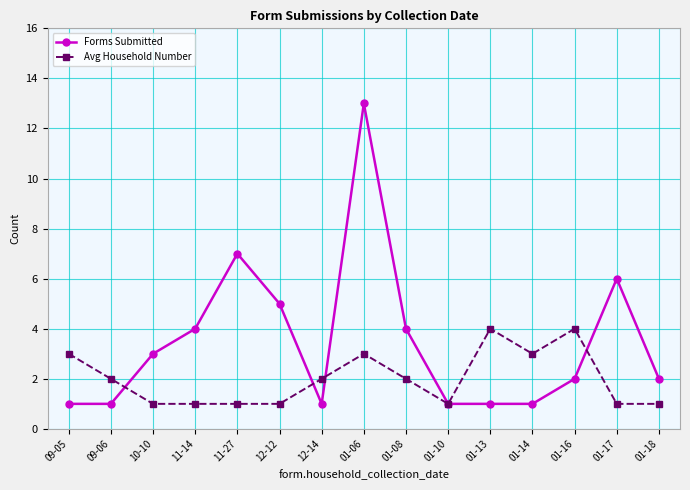

True or false: Avg Household Number has a value of 6 at 01-13.

False